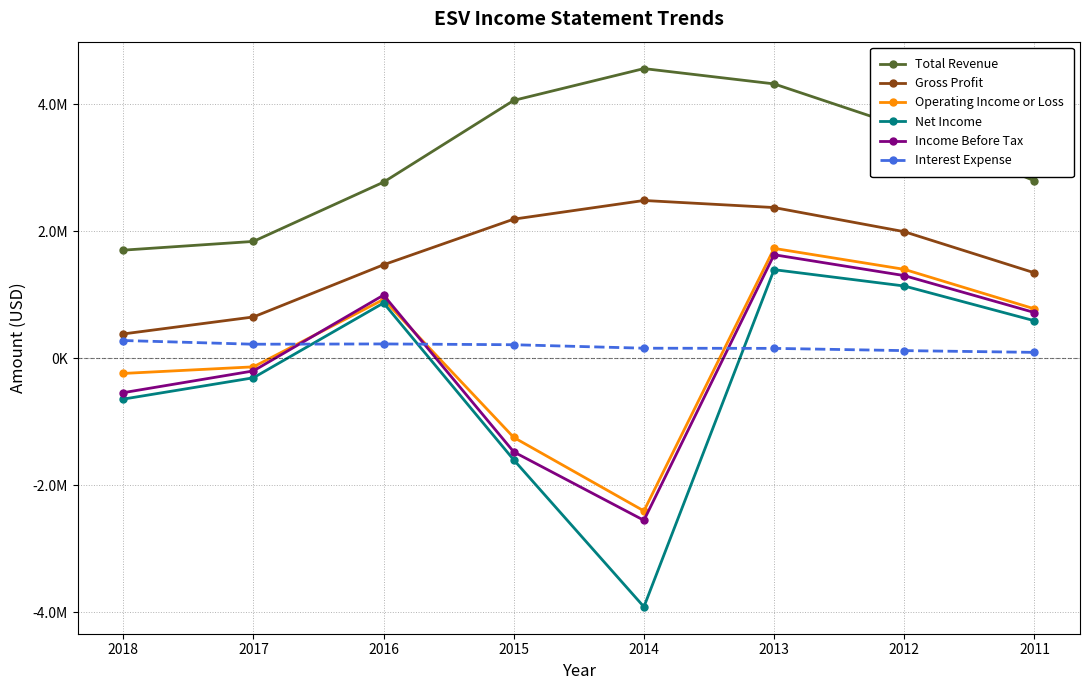

Which series has the widest spread of values?

Net Income